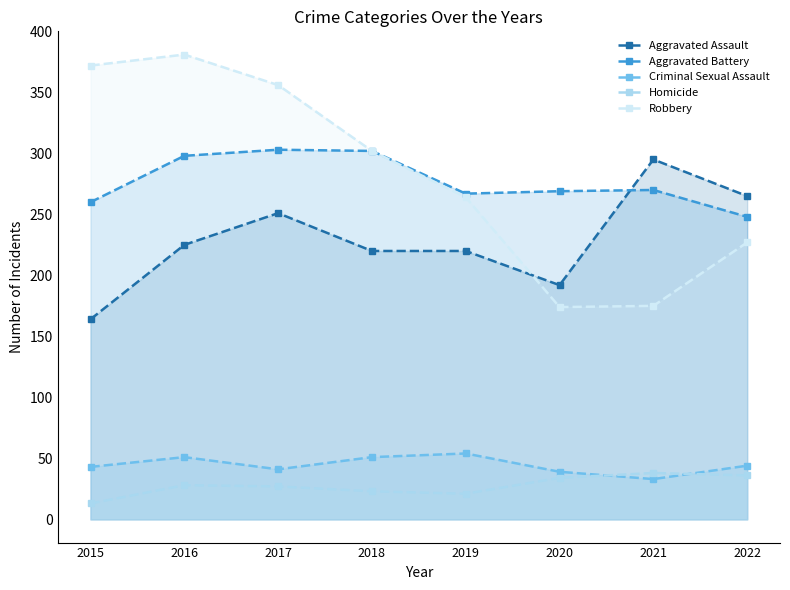

What is the difference between the second highest and minimum values in the Homicide series?

23